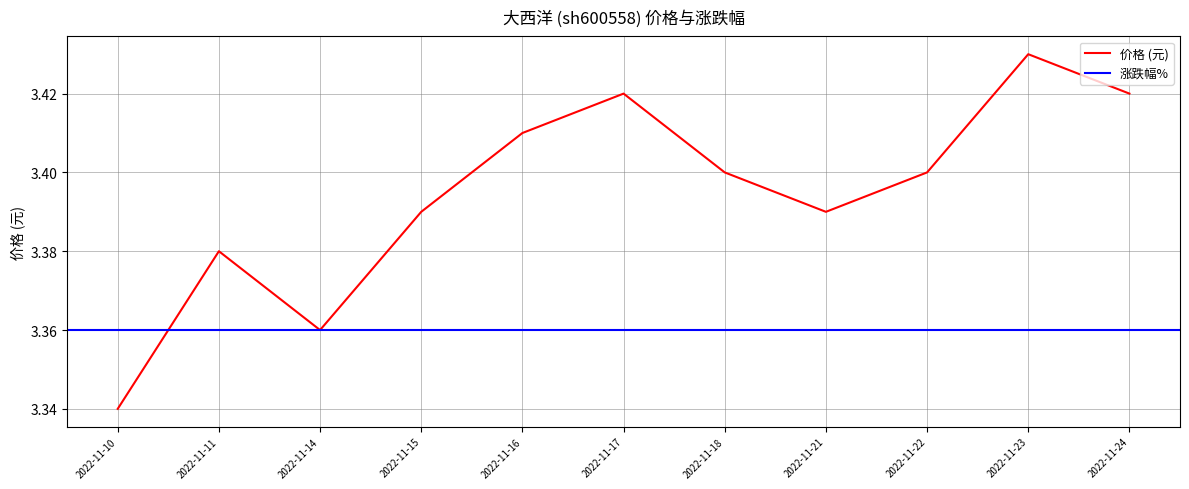

What is the difference between the values at 2022-11-17 and 2022-11-10?

0.1